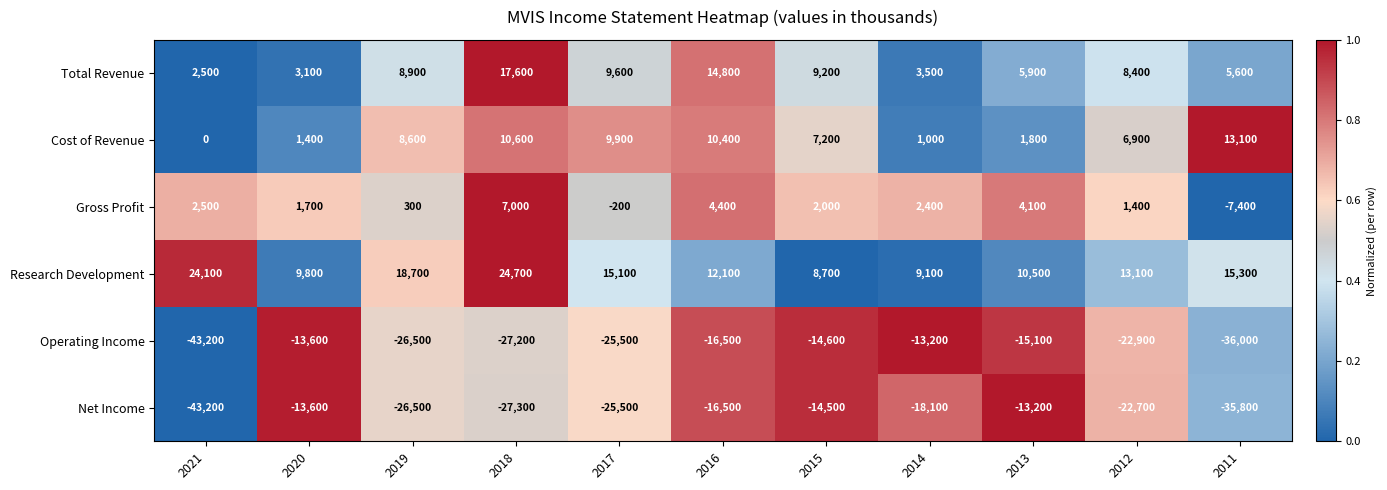

Rank the series at 2011 from lowest to highest value.

Operating Income, Net Income, Gross Profit, Total Revenue, Cost of Revenue, Research Development